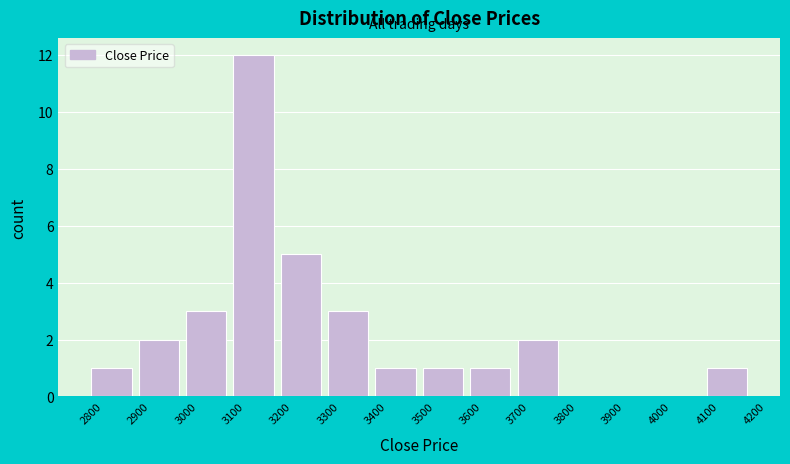

Reading left to right, transcribe this chart: for each bar, give the range it covers on the x-axis and its height. The values are not printed on the chart, so give them approximately, as read against the axis.

2800 to 2900: 1
2900 to 3000: 2
3000 to 3100: 3
3100 to 3200: 12
3200 to 3300: 5
3300 to 3400: 3
3400 to 3500: 1
3500 to 3600: 1
3600 to 3700: 1
3700 to 3800: 2
3800 to 3900: 0
3900 to 4000: 0
4000 to 4100: 0
4100 to 4200: 1